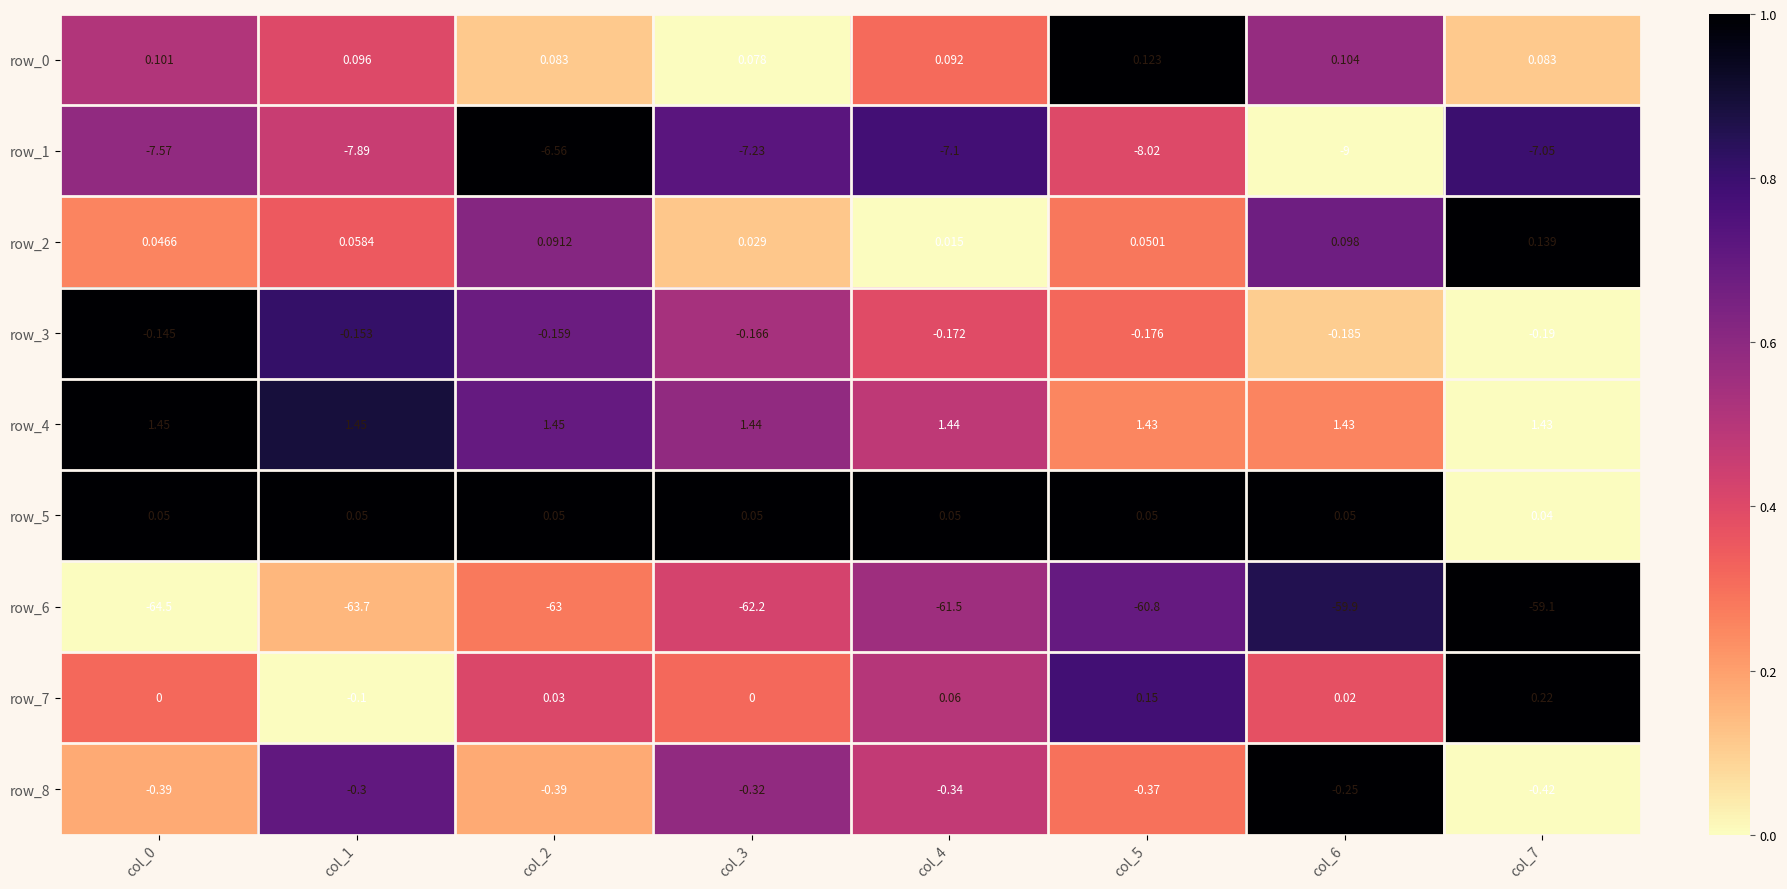

Is the value of row_3 at col_1 greater than the value of row_0 at col_4?

No